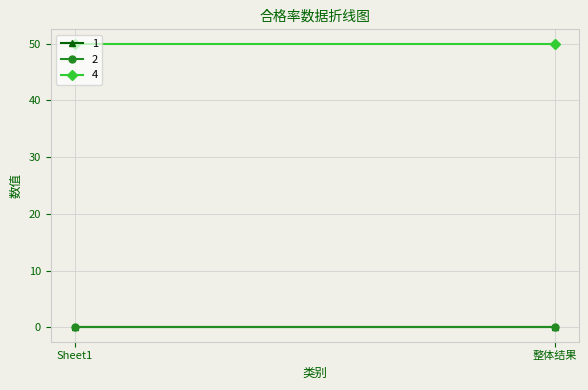

At 整体结果, list the series in order from smallest to largest.

1, 2, 4